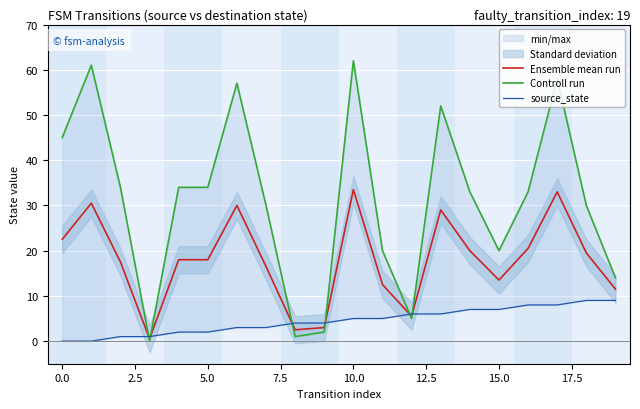

The Ensemble mean run series shows 45.4 at 10.0. True or false?

False